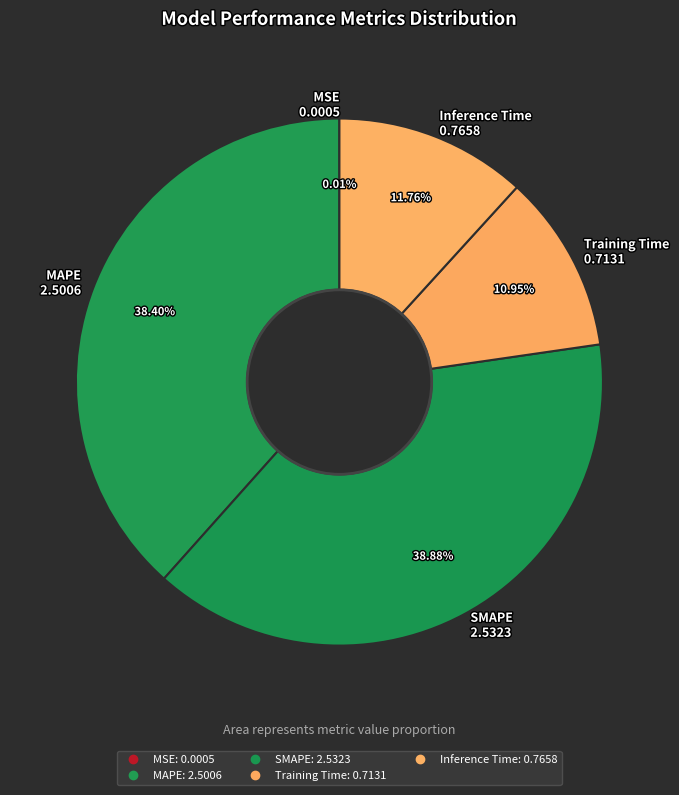

Which slice is the smallest?

MSE